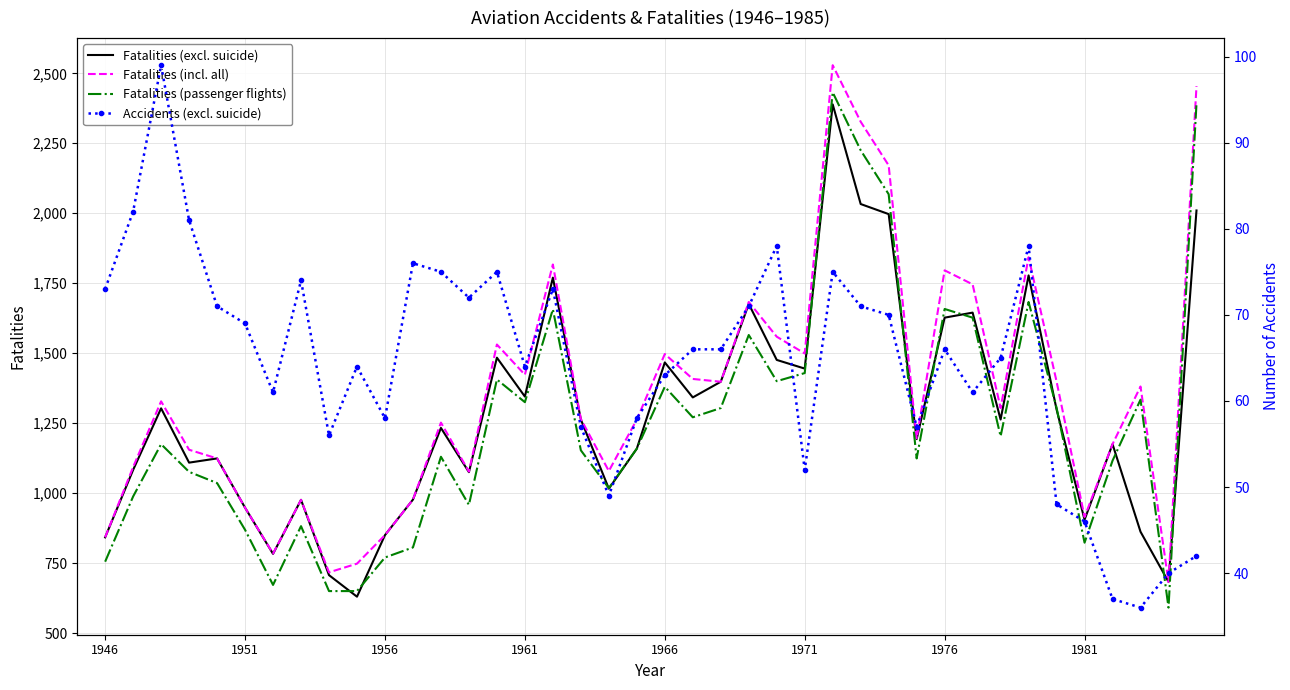

Count the number of data series in this chart.

4